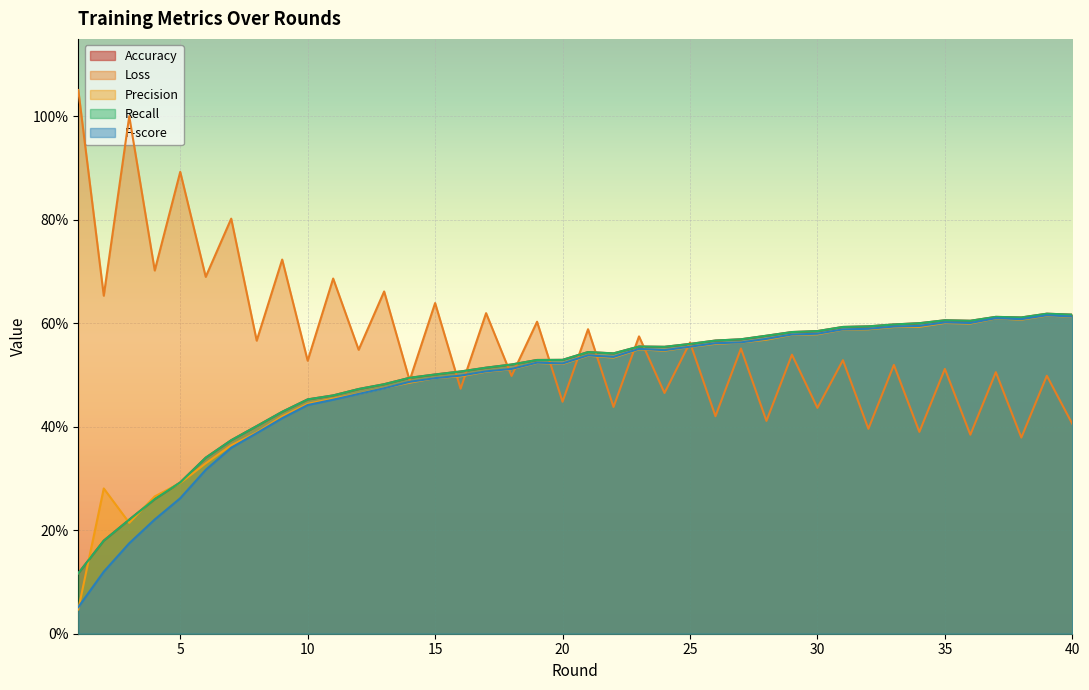

Reading left to right, extract all data points from this chart.

Accuracy: 1=0.1	2=0.2	3=0.2	4=0.3	5=0.3	6=0.3	7=0.4	8=0.4	9=0.4	10=0.5	11=0.5	12=0.5	13=0.5	14=0.5	15=0.5	16=0.5	17=0.5	18=0.5	19=0.5	20=0.5	21=0.5	22=0.5	23=0.6	24=0.6	25=0.6	26=0.6	27=0.6	28=0.6	29=0.6	30=0.6	31=0.6	32=0.6	33=0.6	34=0.6	35=0.6	36=0.6	37=0.6	38=0.6	39=0.6	40=0.6
Loss: 1=1.1	2=0.7	3=1.0	4=0.7	5=0.9	6=0.7	7=0.8	8=0.6	9=0.7	10=0.5	11=0.7	12=0.5	13=0.7	14=0.5	15=0.6	16=0.5	17=0.6	18=0.5	19=0.6	20=0.4	21=0.6	22=0.4	23=0.6	24=0.5	25=0.6	26=0.4	27=0.6	28=0.4	29=0.5	30=0.4	31=0.5	32=0.4	33=0.5	34=0.4	35=0.5	36=0.4	37=0.5	38=0.4	39=0.5	40=0.4
Precision: 1=0.0	2=0.3	3=0.2	4=0.3	5=0.3	6=0.3	7=0.4	8=0.4	9=0.4	10=0.4	11=0.5	12=0.5	13=0.5	14=0.5	15=0.5	16=0.5	17=0.5	18=0.5	19=0.5	20=0.5	21=0.5	22=0.5	23=0.5	24=0.5	25=0.6	26=0.6	27=0.6	28=0.6	29=0.6	30=0.6	31=0.6	32=0.6	33=0.6	34=0.6	35=0.6	36=0.6	37=0.6	38=0.6	39=0.6	40=0.6
Recall: 1=0.1	2=0.2	3=0.2	4=0.3	5=0.3	6=0.3	7=0.4	8=0.4	9=0.4	10=0.5	11=0.5	12=0.5	13=0.5	14=0.5	15=0.5	16=0.5	17=0.5	18=0.5	19=0.5	20=0.5	21=0.5	22=0.5	23=0.6	24=0.6	25=0.6	26=0.6	27=0.6	28=0.6	29=0.6	30=0.6	31=0.6	32=0.6	33=0.6	34=0.6	35=0.6	36=0.6	37=0.6	38=0.6	39=0.6	40=0.6
F-score: 1=0.1	2=0.1	3=0.2	4=0.2	5=0.3	6=0.3	7=0.4	8=0.4	9=0.4	10=0.4	11=0.5	12=0.5	13=0.5	14=0.5	15=0.5	16=0.5	17=0.5	18=0.5	19=0.5	20=0.5	21=0.5	22=0.5	23=0.6	24=0.5	25=0.6	26=0.6	27=0.6	28=0.6	29=0.6	30=0.6	31=0.6	32=0.6	33=0.6	34=0.6	35=0.6	36=0.6	37=0.6	38=0.6	39=0.6	40=0.6